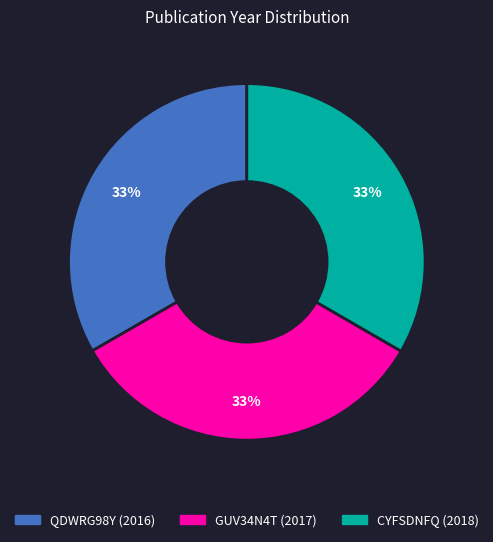

Is the sum of CYFSDNFQ (2018) and GUV34N4T (2017) greater than half?

Yes